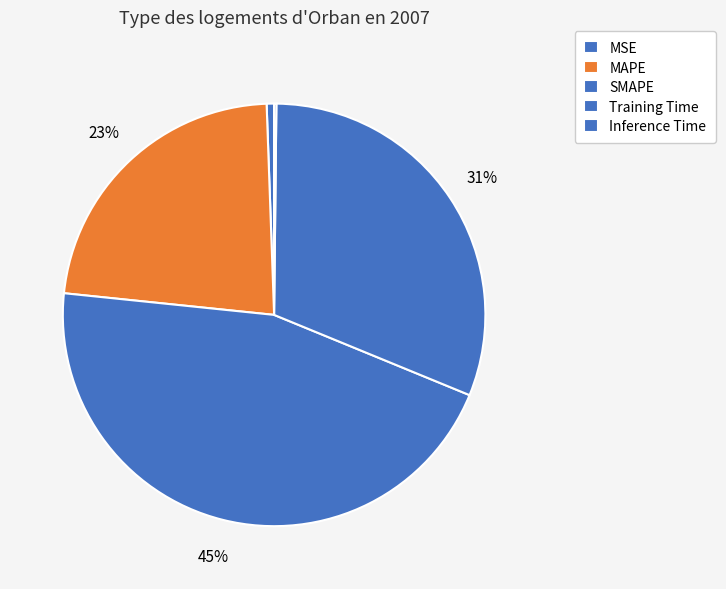

To the nearest percent, what is the combined percentage of MSE and Inference Time?

1%